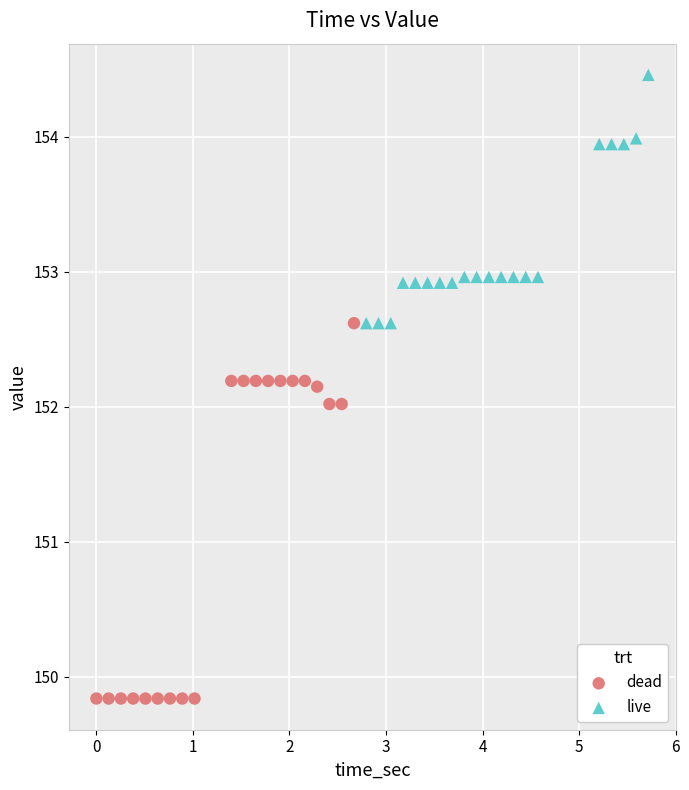

Which series contains the lowest Y value?

dead